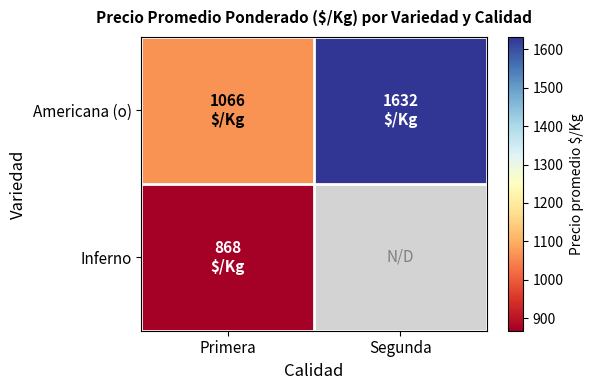

Which series has the largest range (max minus min)?

Americana (o)